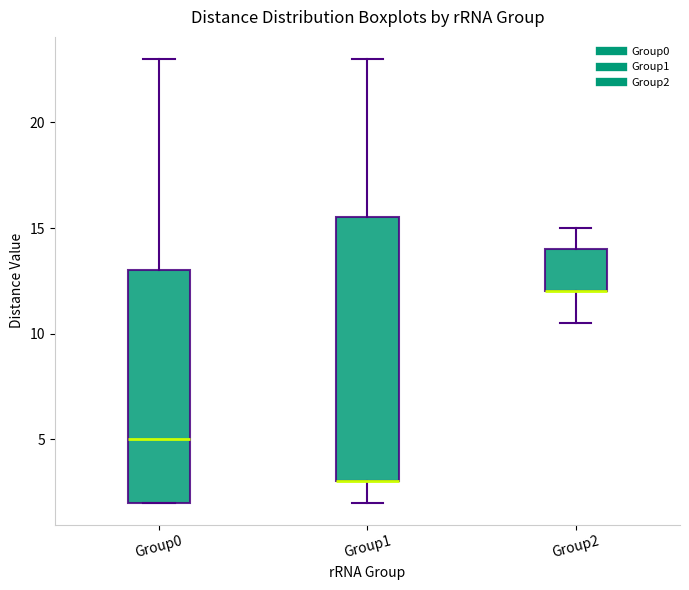

Where does the lower whisker of the box for Group1 end on the y-axis? The values are not printed on the chart, so give them approximately, as read against the axis.

2.0